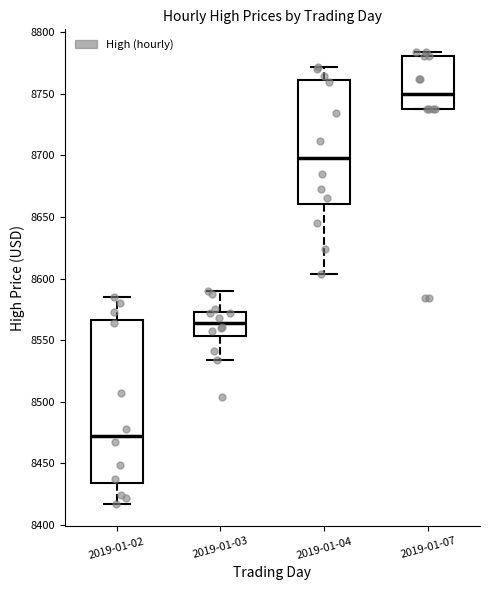

Where is the upper edge of the box for 2019-01-04 on the y-axis? The values are not printed on the chart, so give them approximately, as read against the axis.

8760